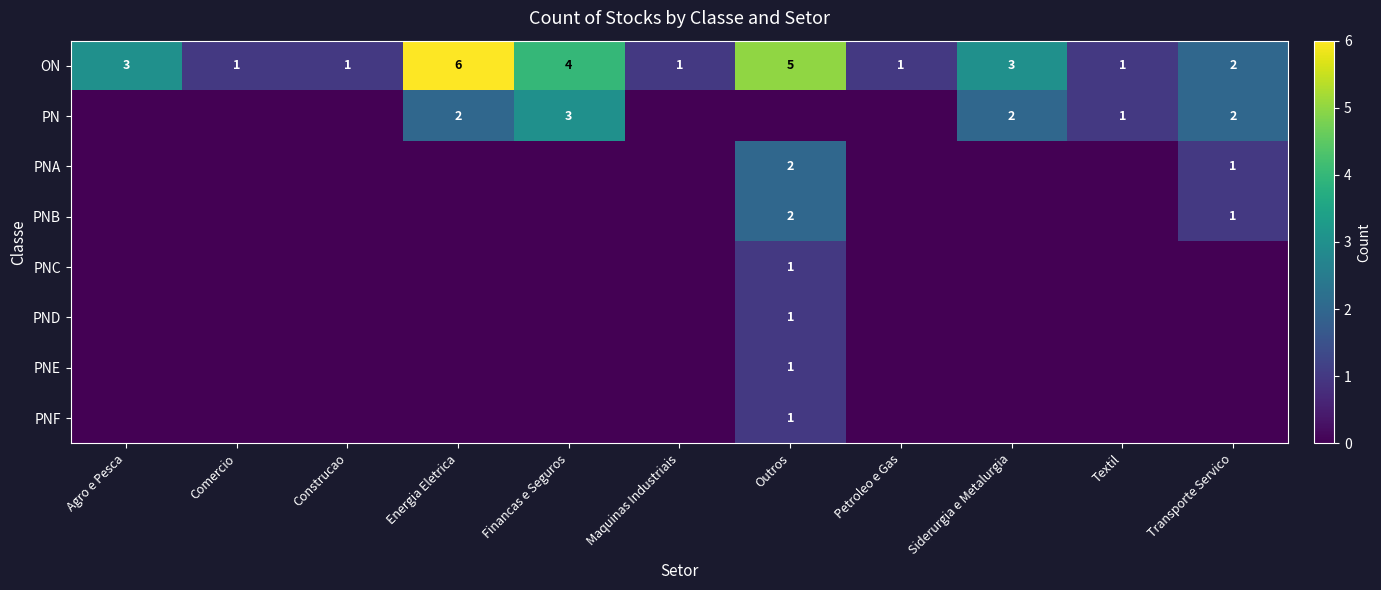

What is the difference between the maximum and second lowest values in the ON series?

5